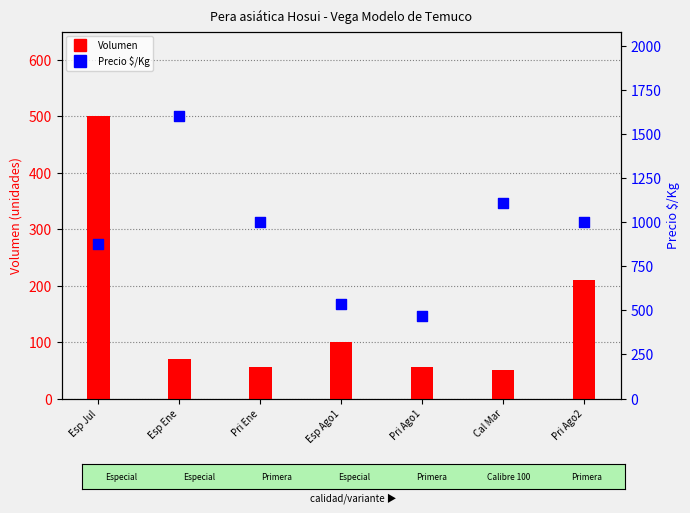

Which series has the largest total across all categories?

Precio $/Kg